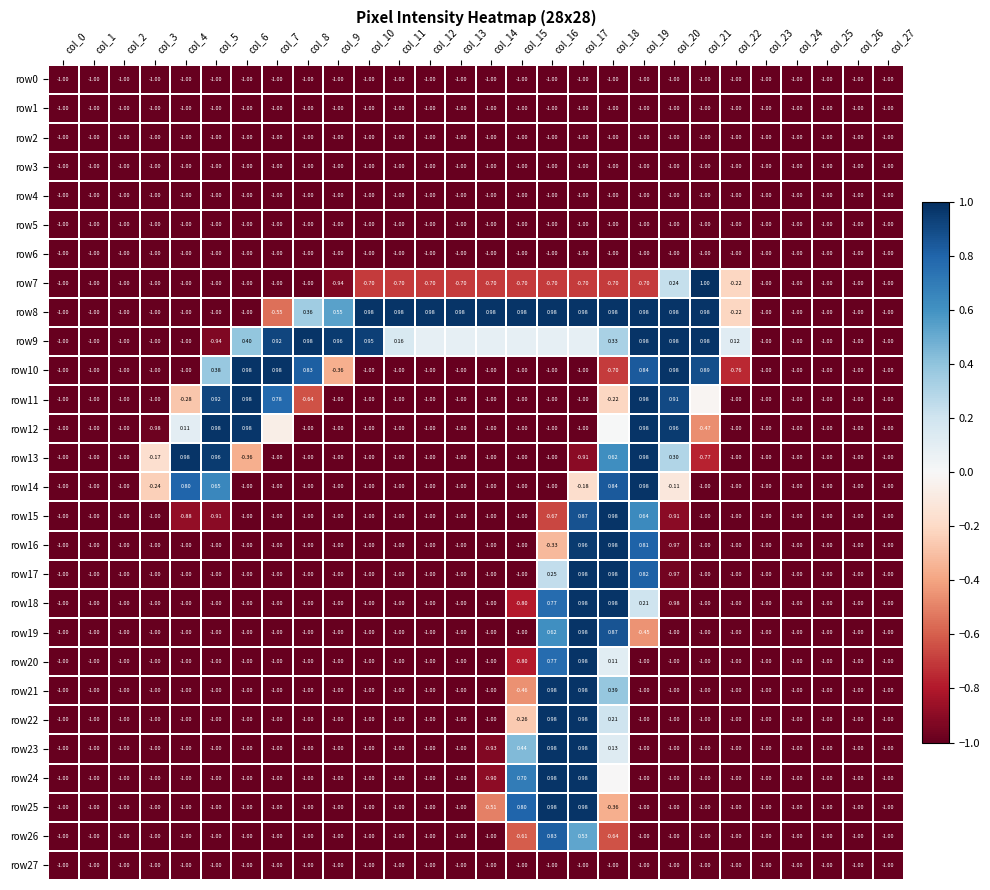

The row2 series shows -1.0 at col_9. True or false?

True